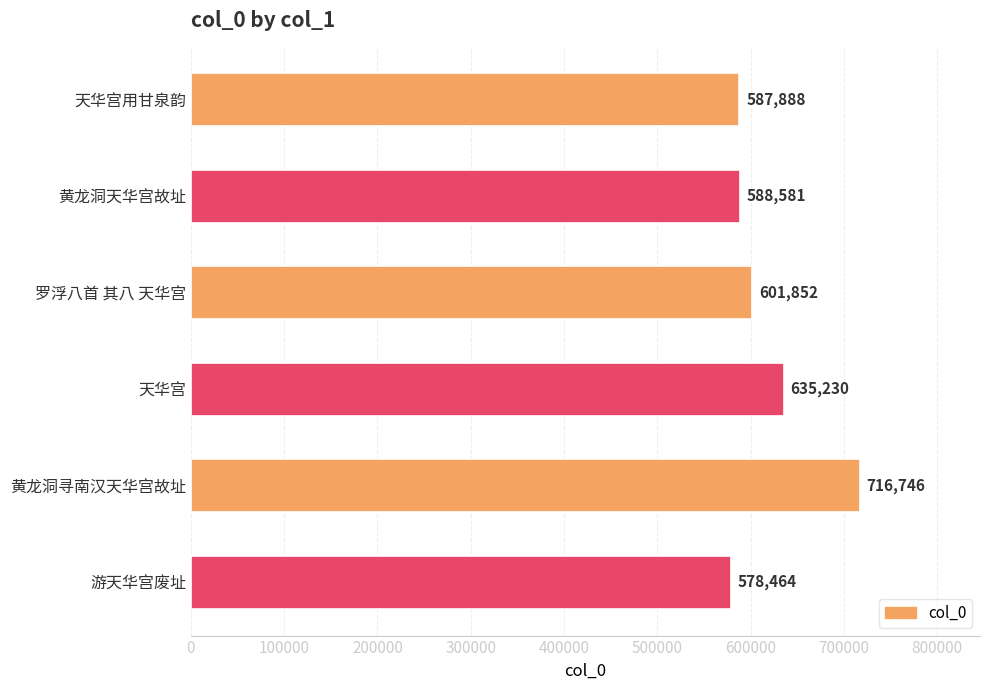

The value at 天华宫 is 635230. True or false?

True